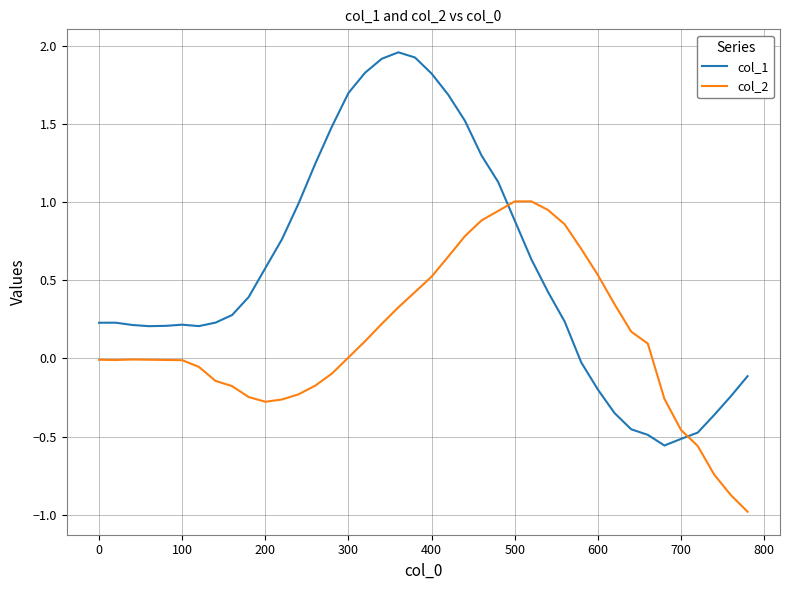

Which series has the widest spread of values?

col_1